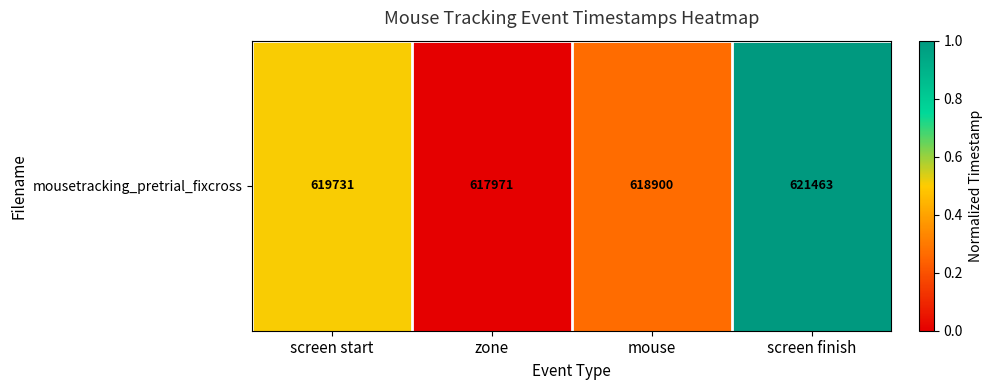

Which category has the lowest value across all series?

zone